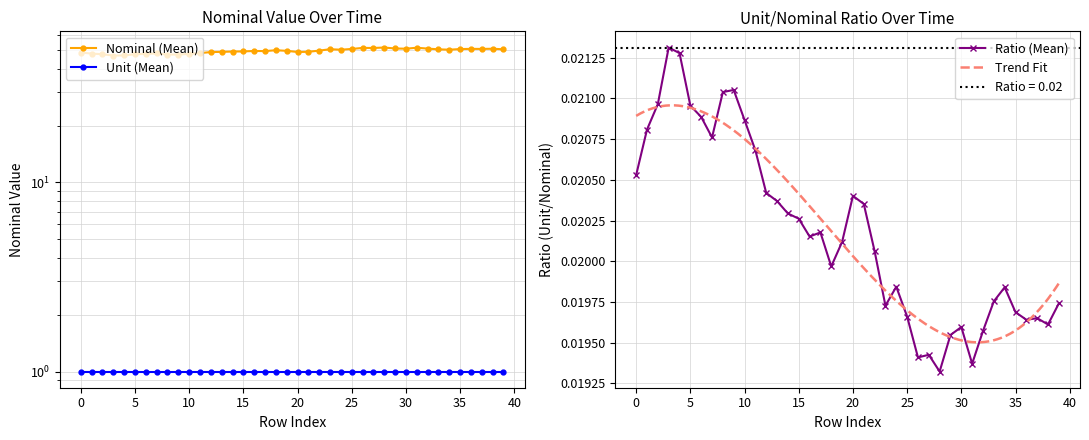

What is the minimum value shown in the chart?

46.9